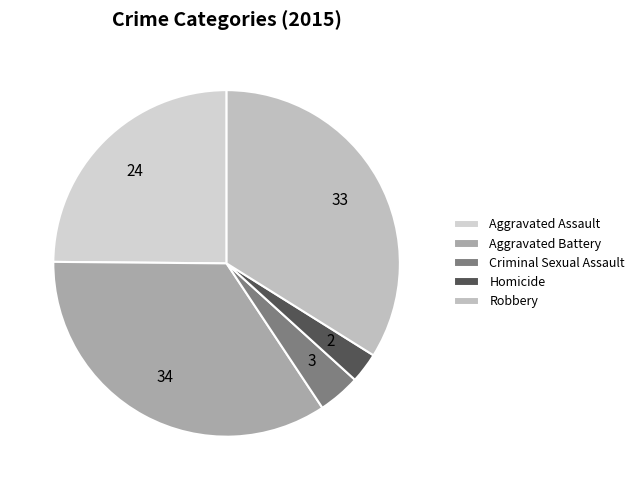

The Aggravated Battery slice represents 34% of the pie. True or false?

True